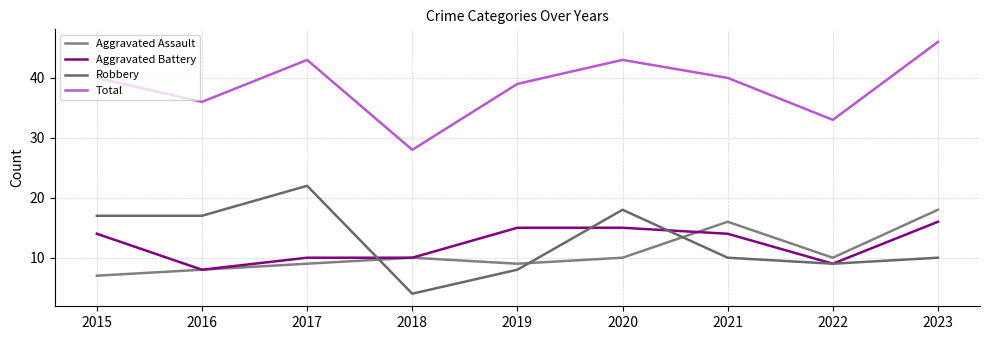

Is this an area chart (filled region under the line)?

No